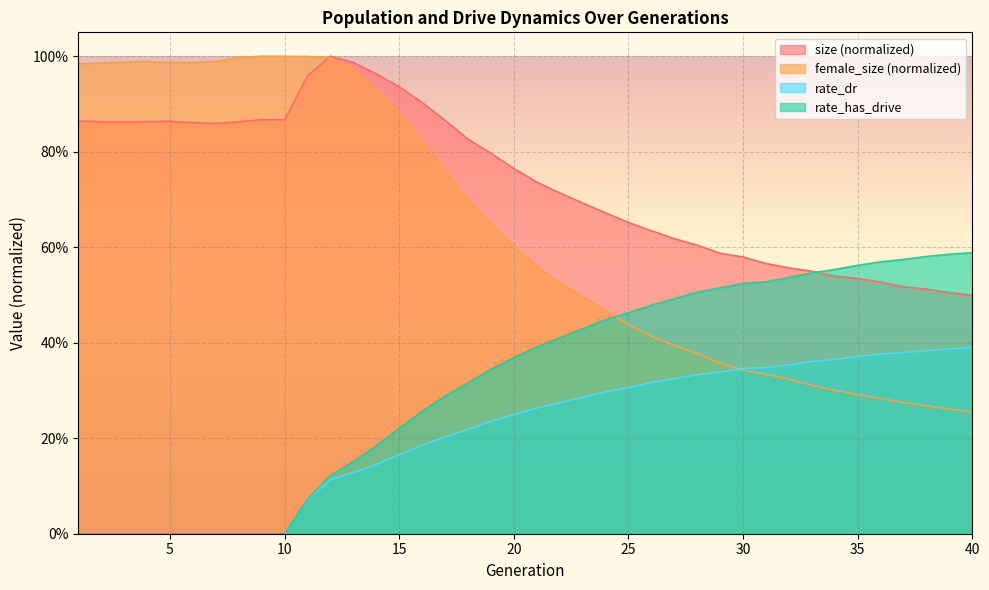

Where do size and female_size first cross each other?

11 and 12